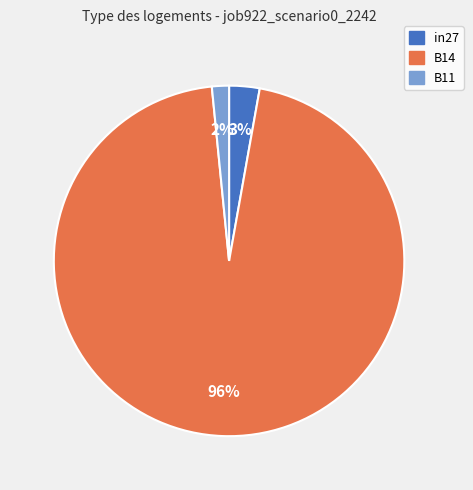

How many slices are in this pie chart?

3